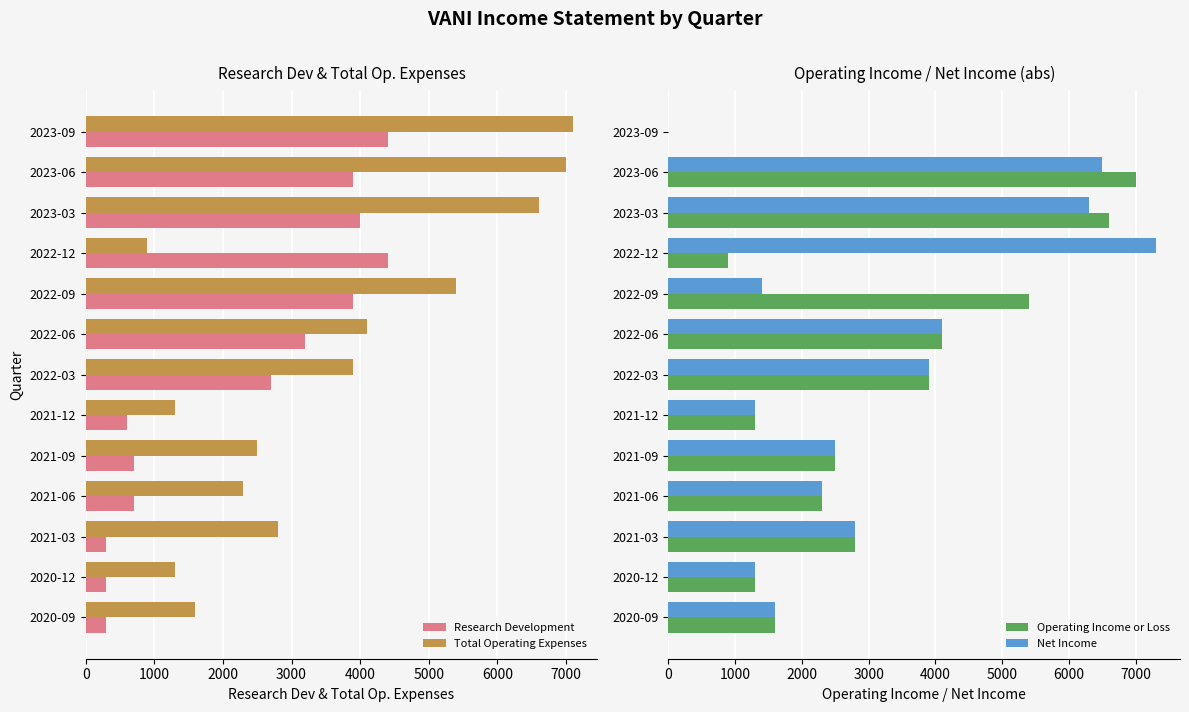

Reading left to right, what are all the values shown in this chart?

Research Development: 4400	3900	4000	4400	3900	3200	2700	600	700	700	300	300	300
Total Operating Expenses: 7100	7000	6600	900	5400	4100	3900	1300	2500	2300	2800	1300	1600
Operating Income or Loss: 0	7000	6600	900	5400	4100	3900	1300	2500	2300	2800	1300	1600
Net Income: 0	6500	6300	7300	1400	4100	3900	1300	2500	2300	2800	1300	1600